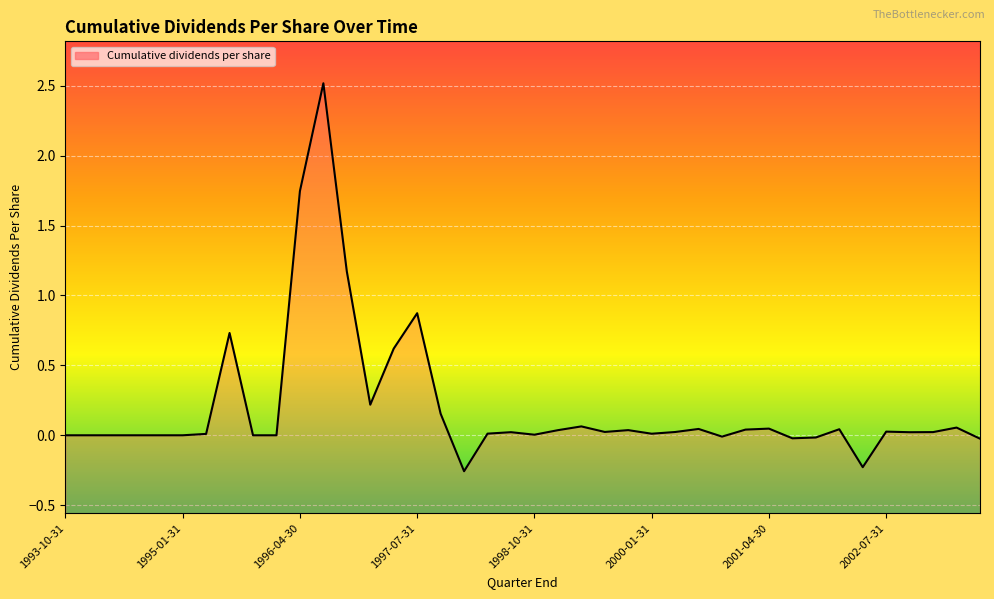

Count the number of categories in the chart.

40